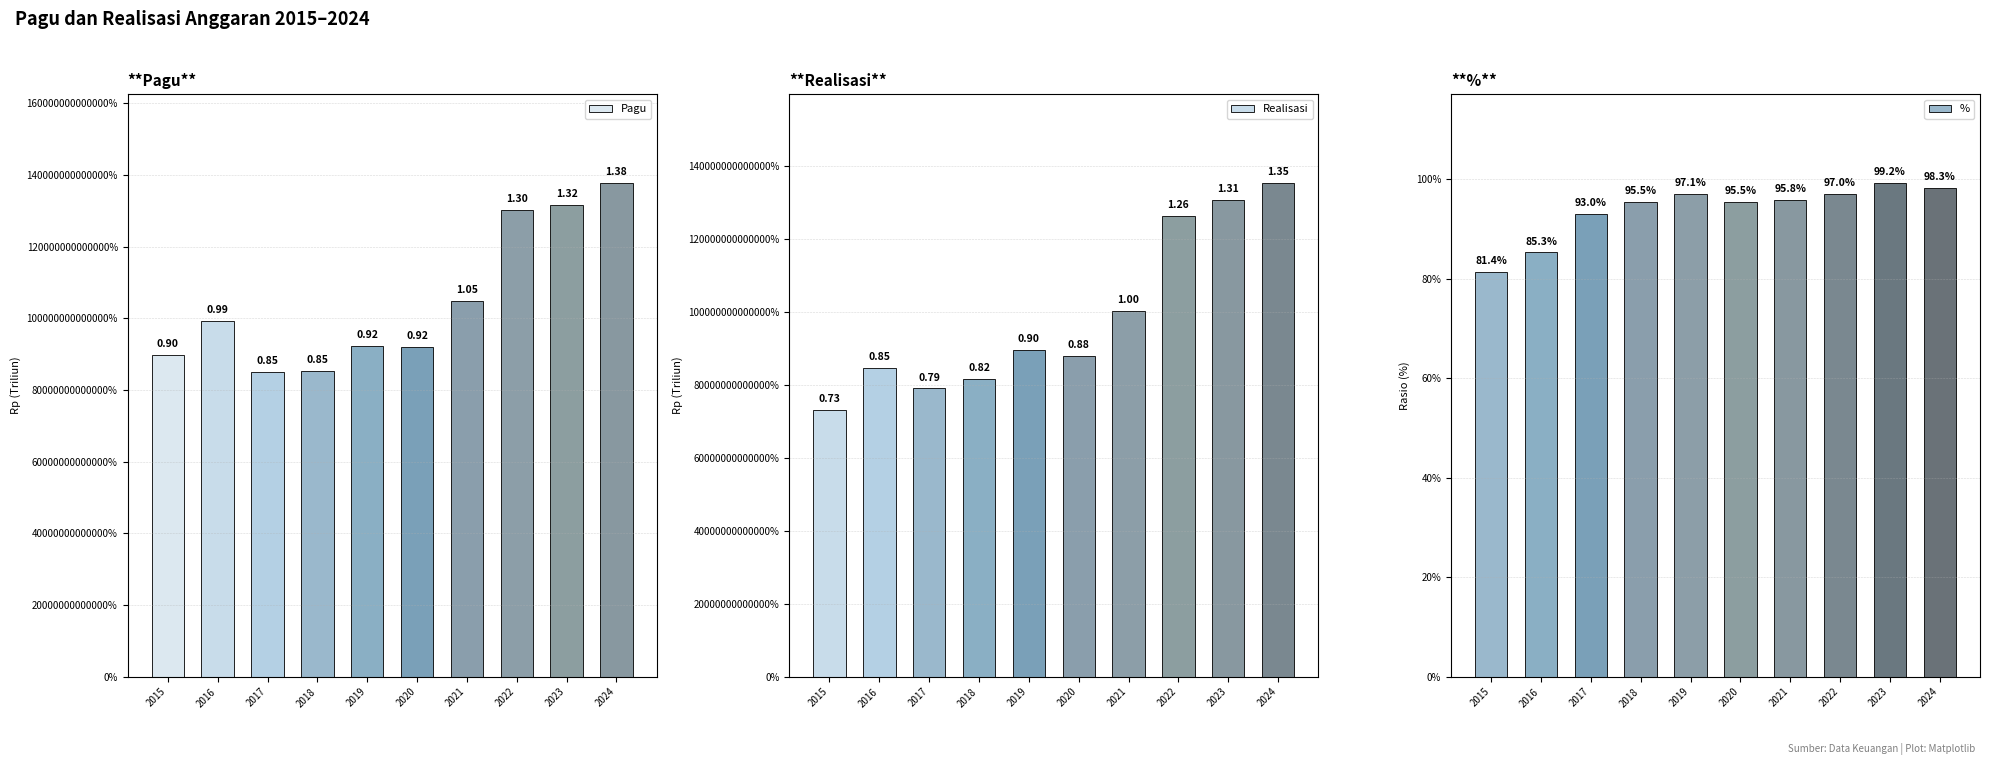

What is the approximate value of % at 2016?

0.9